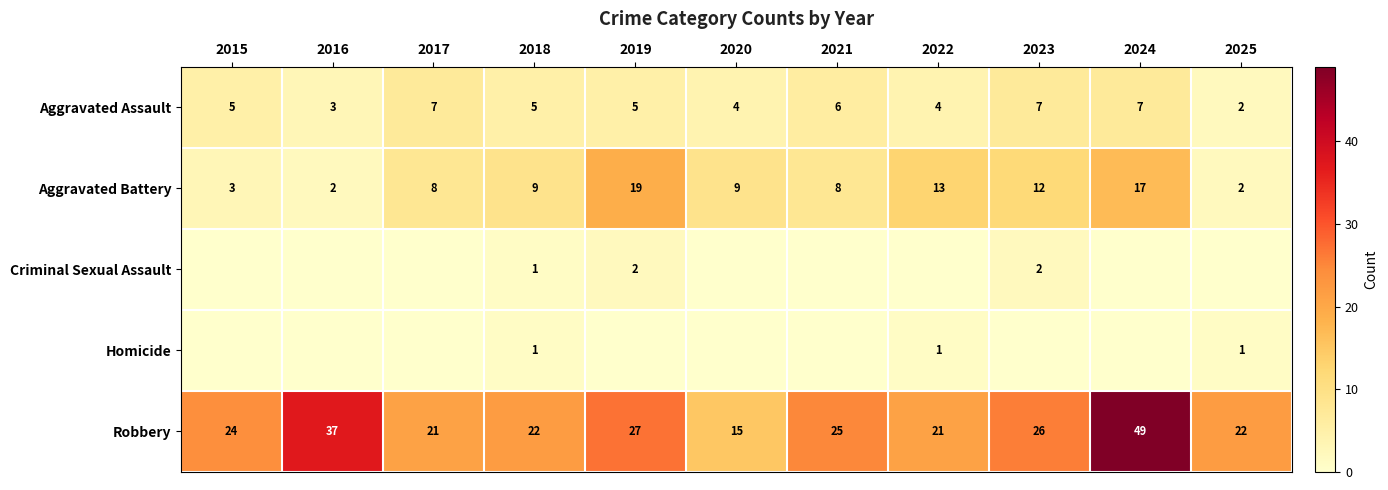

How many data points does each series have?

11